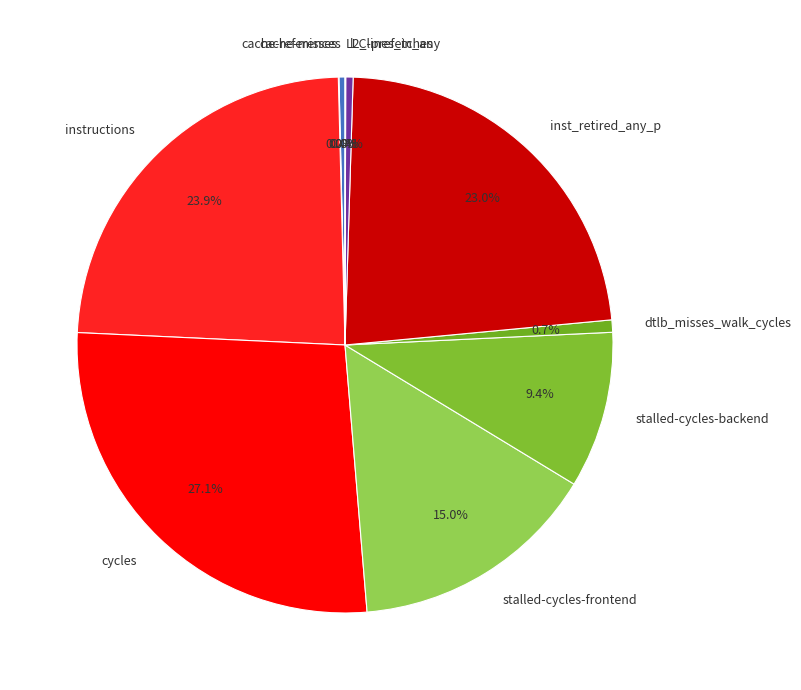

What is the ratio of the value at stalled-cycles-frontend to the value at inst_retired_any_p?

0.7